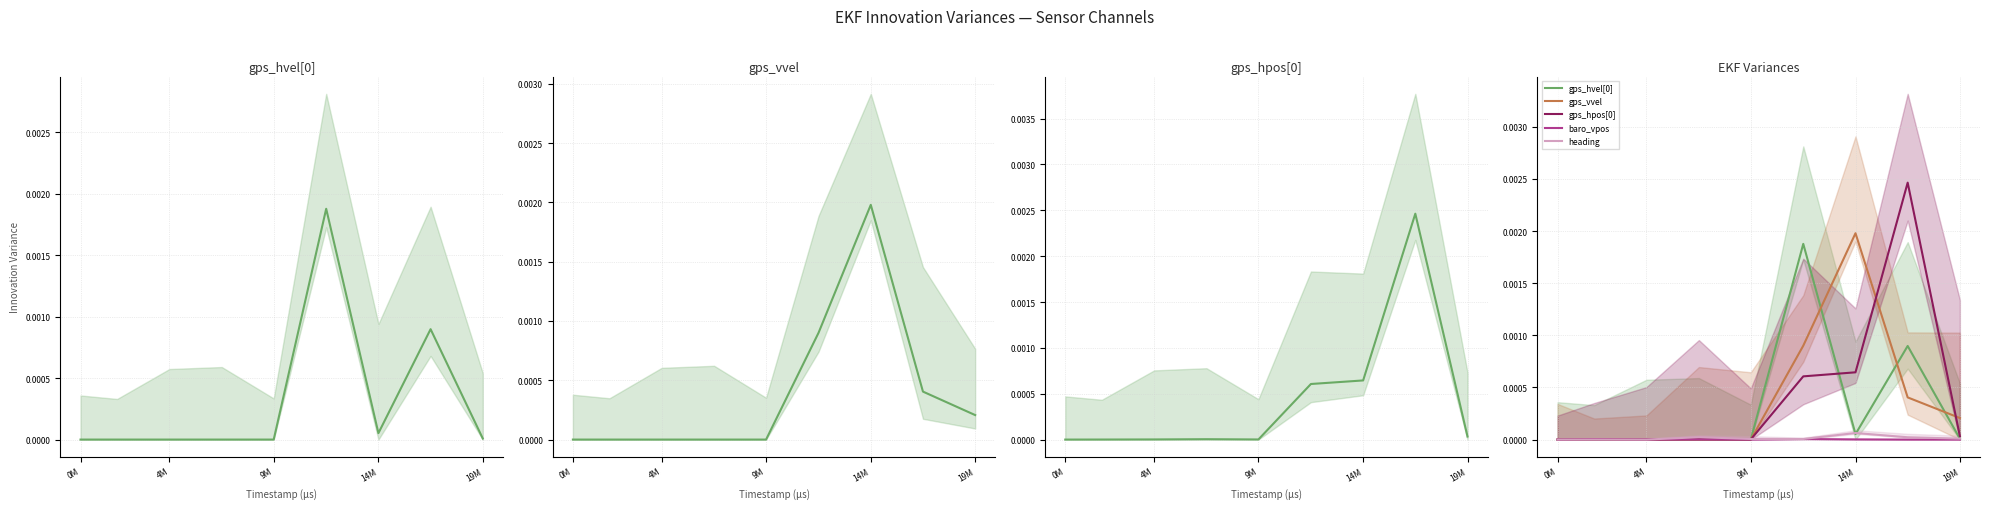

At how many categories does at least one series exceed 0?

8